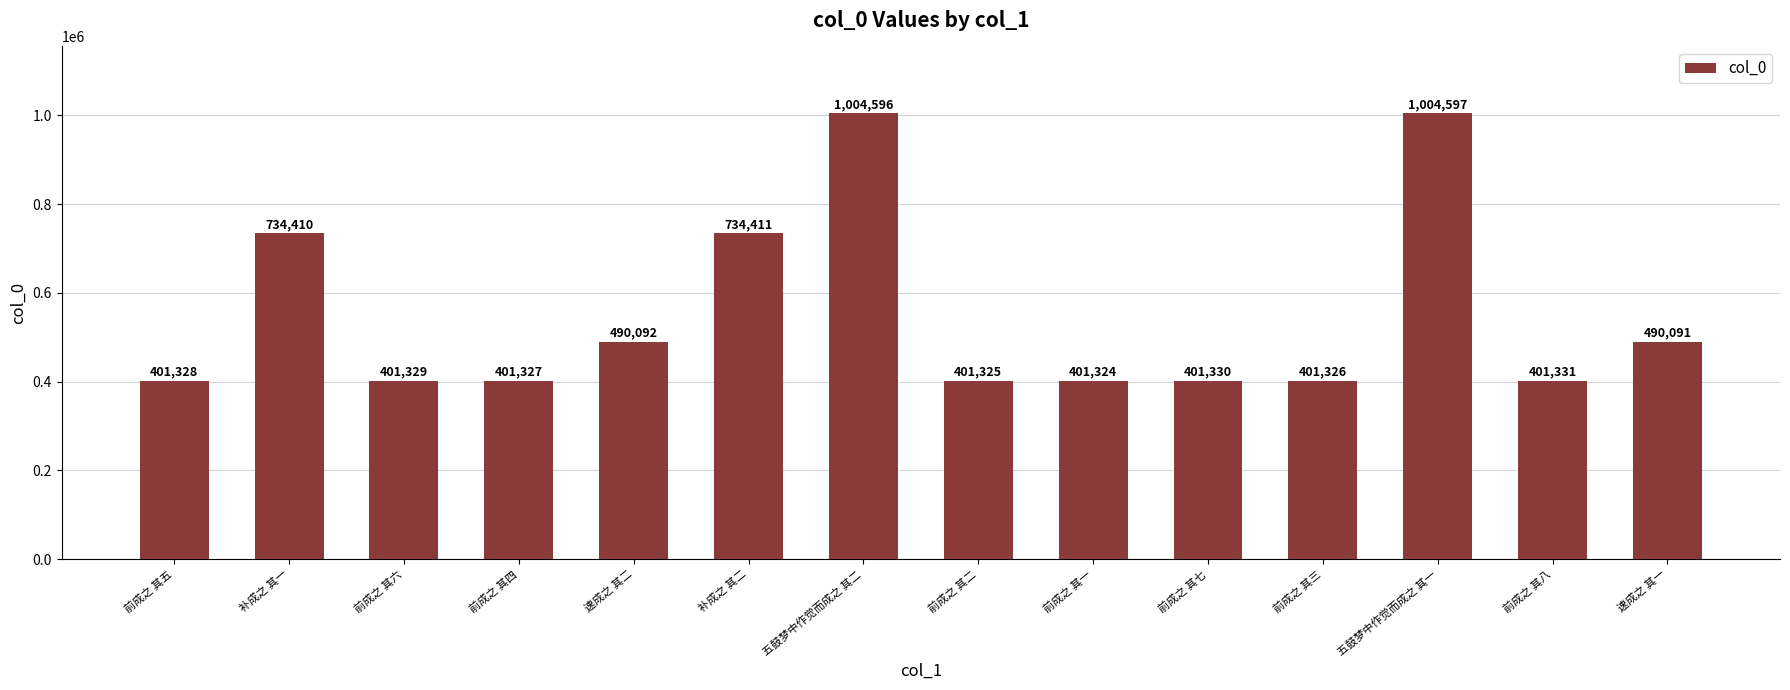

What is the approximate value at 前成之 其二?

401325